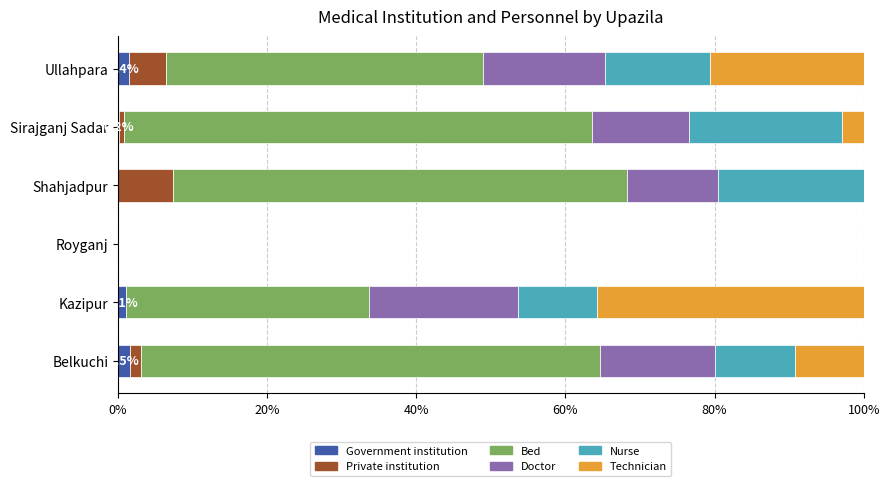

What is the sum of all Government institution values?

4.2